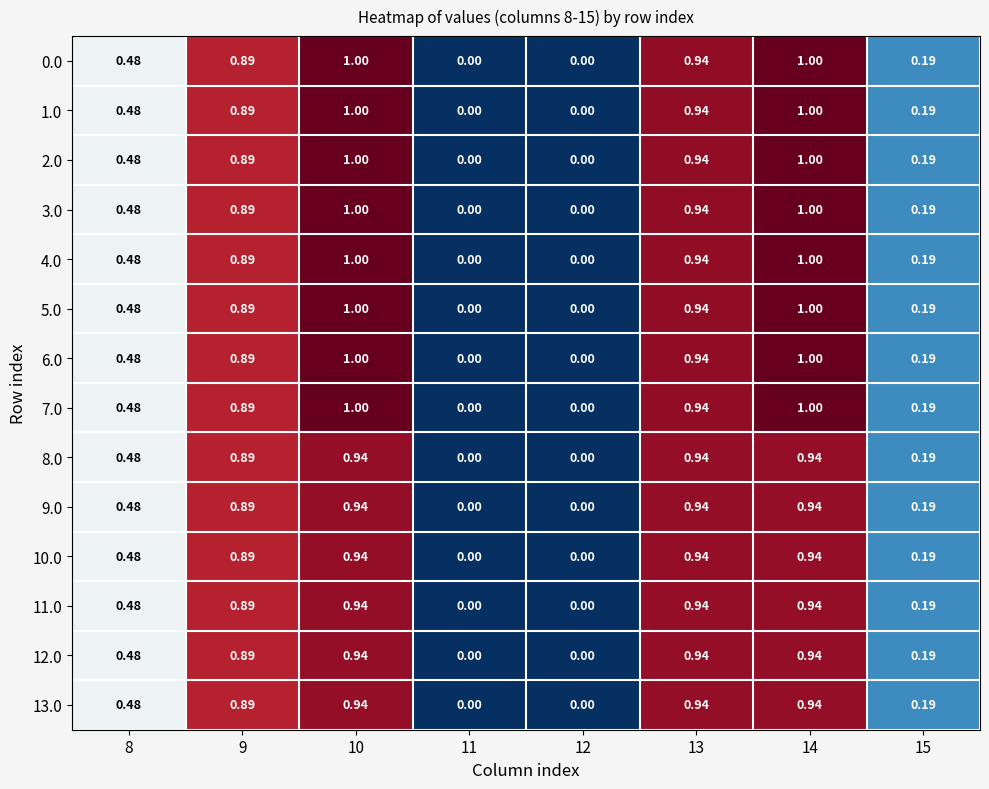

Is the value of 13.0 at 8 greater than the value of 9.0 at 15?

Yes